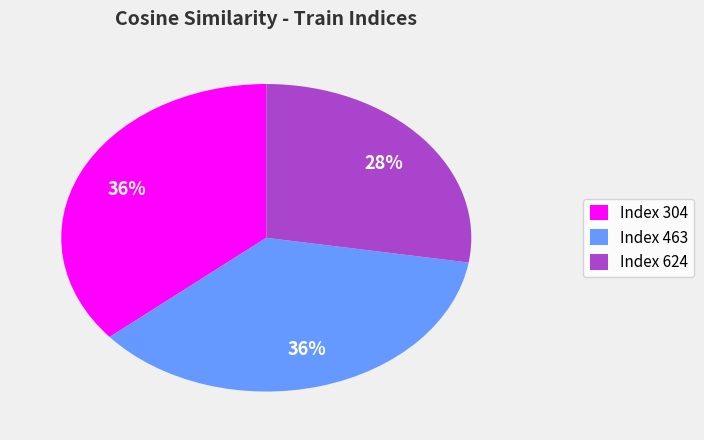

True or false: Index 624 accounts for 19% of the total.

False